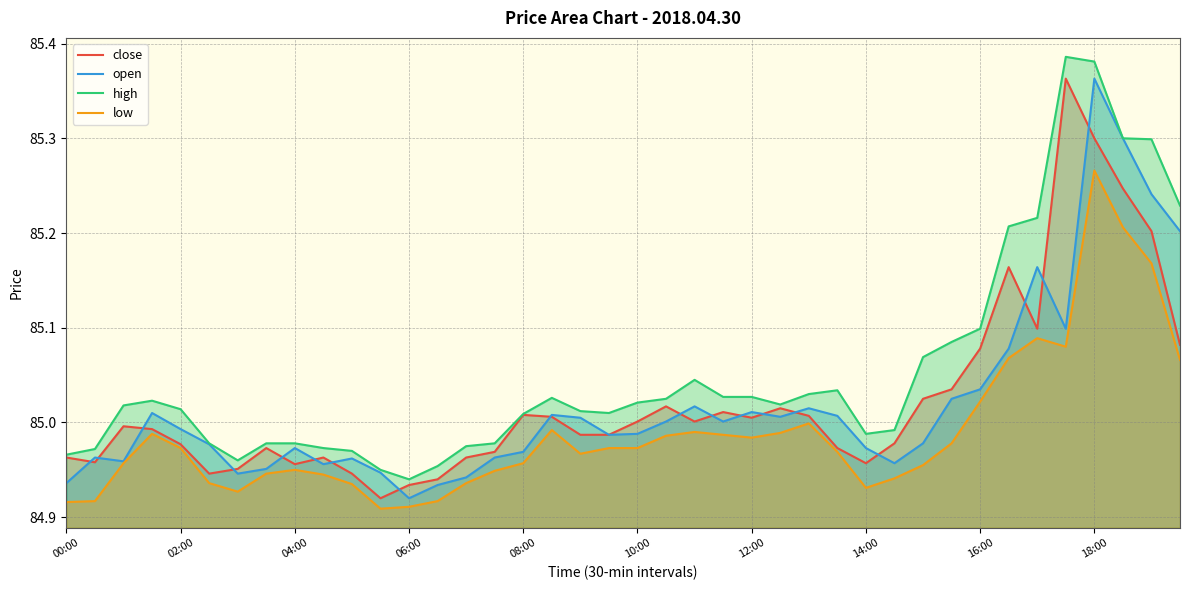

At which category is the sum across all series the highest?

18:00